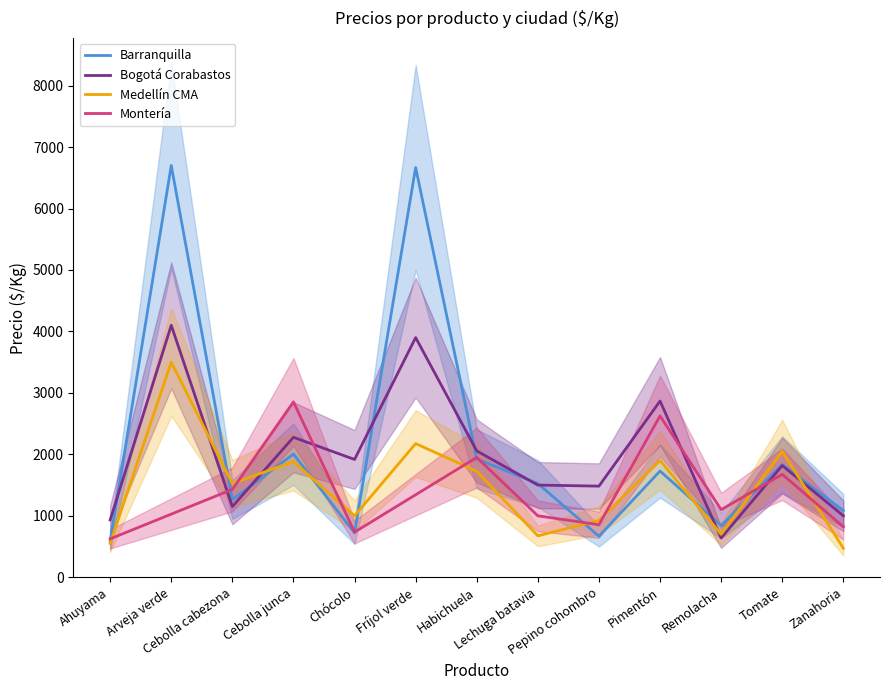

List the labels in order of Barranquilla value, largest first.

Arveja verde, Fríjol verde, Cebolla junca, Habichuela, Tomate, Pimentón, Lechuga batavia, Cebolla cabezona, Zanahoria, Remolacha, Chócolo, Pepino cohombro, Ahuyama